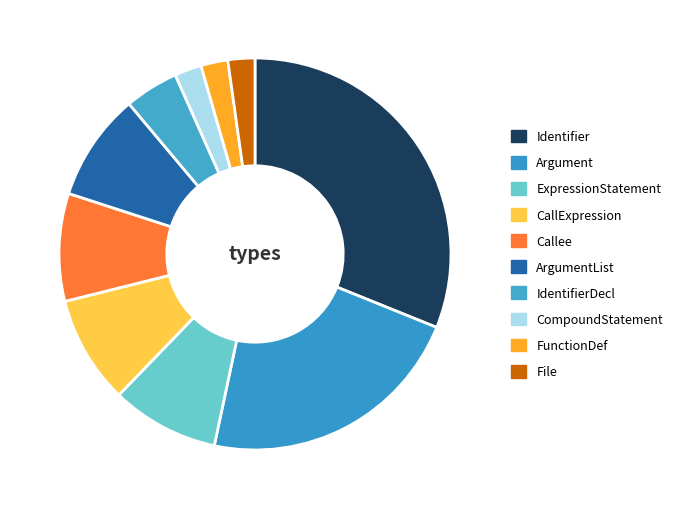

Count the number of slices in the pie.

10